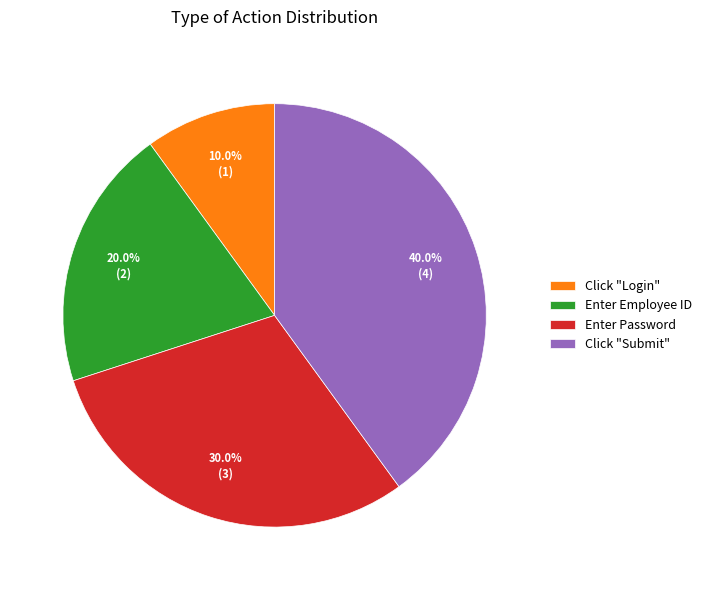

Is it true that Enter Employee ID is 20% of the pie?

True